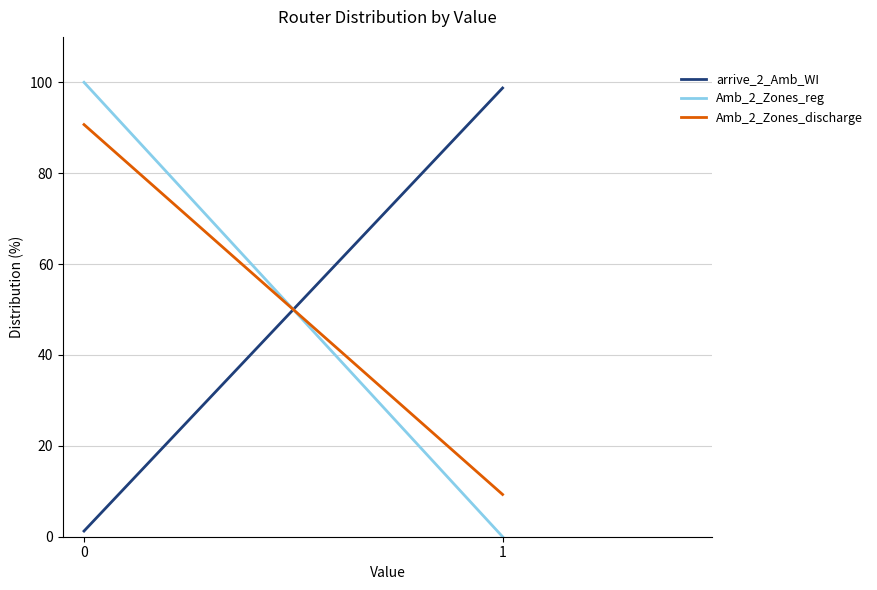

Reading right to left, extract all data points from this chart.

arrive_2_Amb_WI: 98.8	1.2
Amb_2_Zones_reg: 0.0	100.0
Amb_2_Zones_discharge: 9.3	90.7